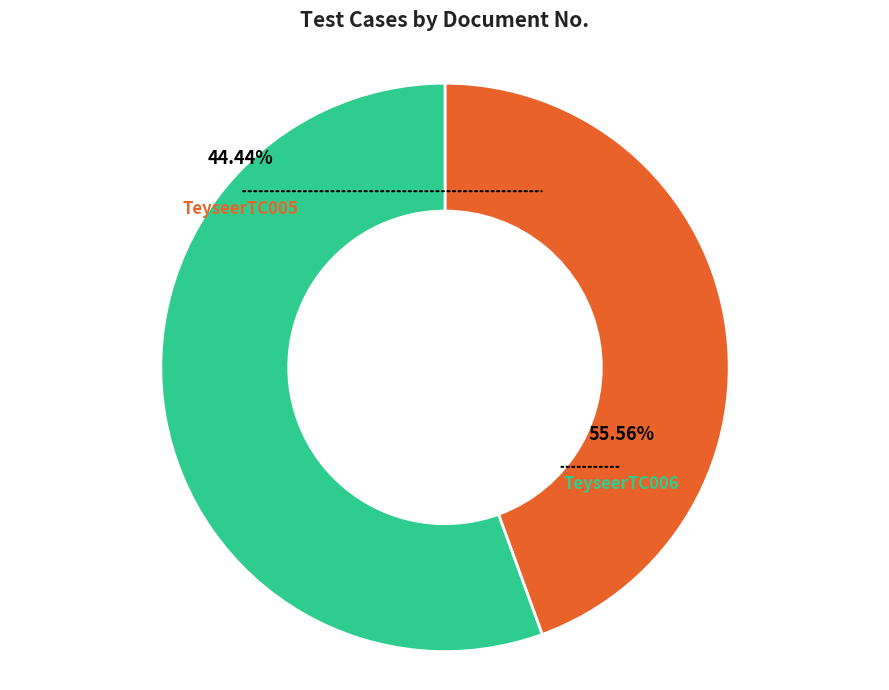

Is TeyseerTC006 the majority of the pie?

Yes